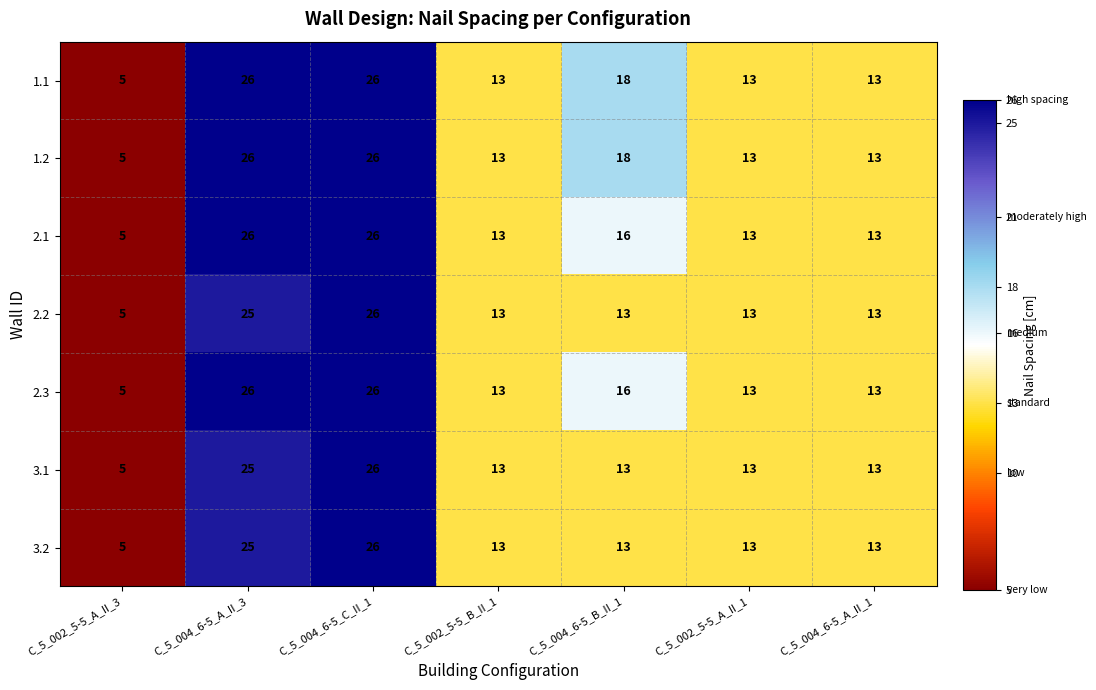

What is the difference between the highest and lowest values at C_5_004_6-5_B_II_1?

5